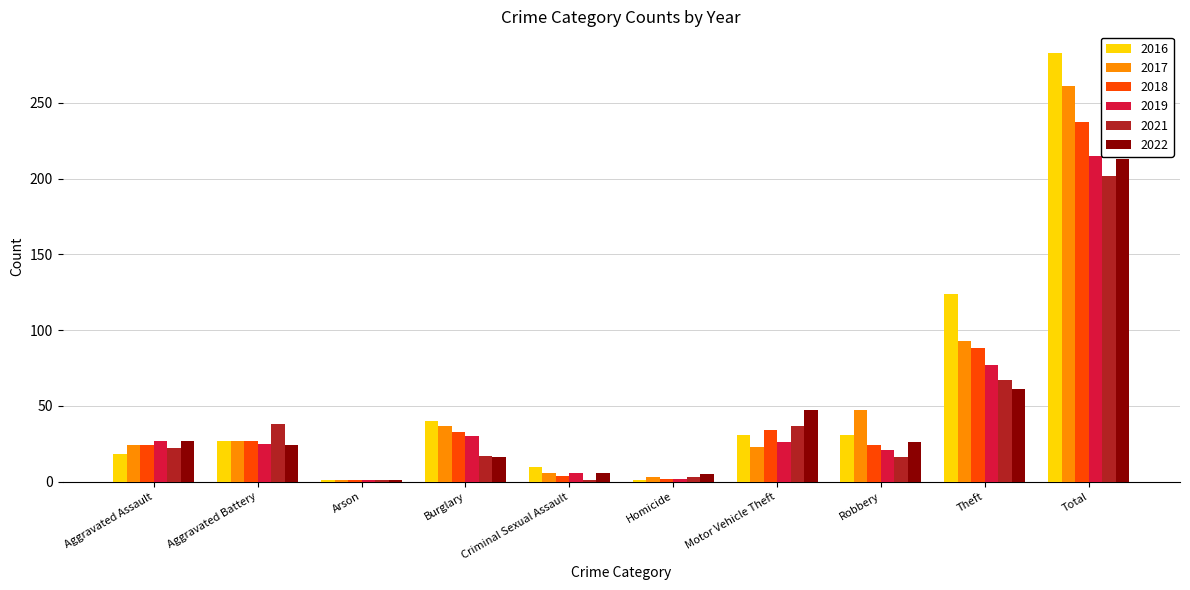

Which series has the widest spread of values?

2016